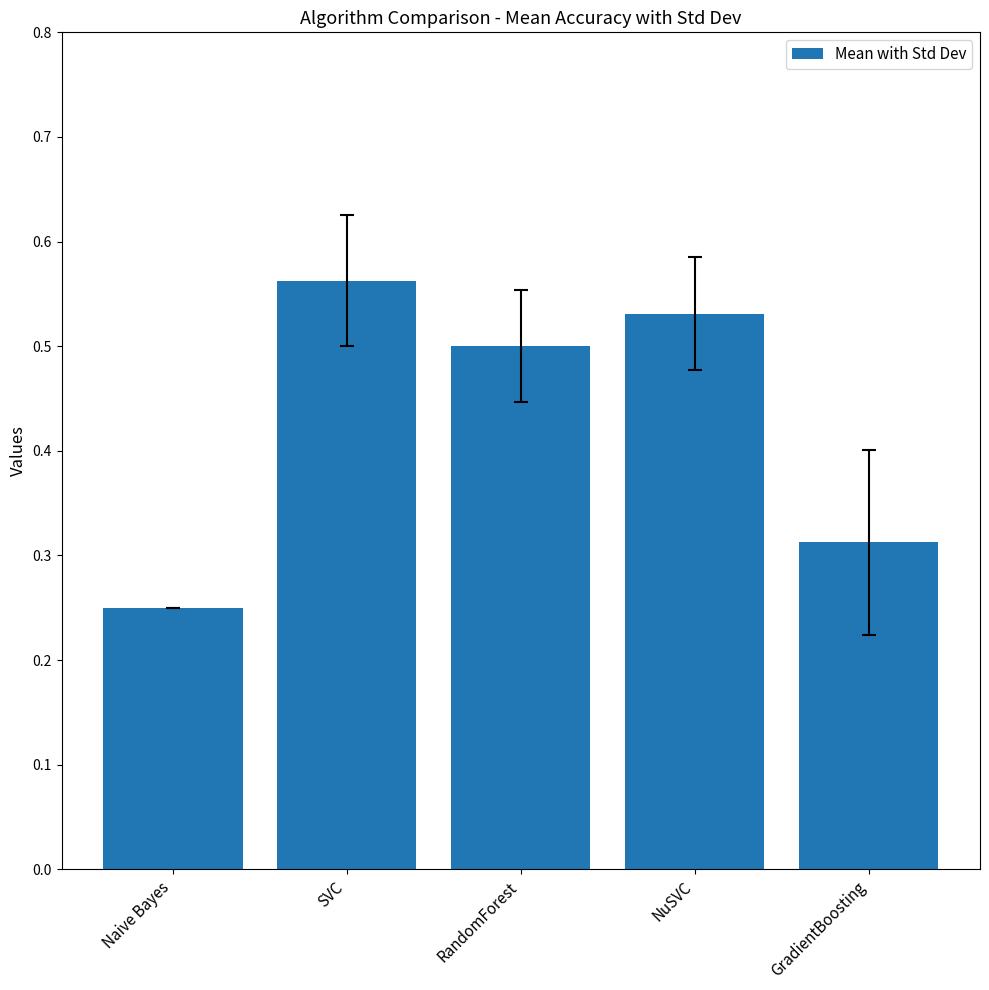

At which category does the chart reach its peak across all series?

SVC